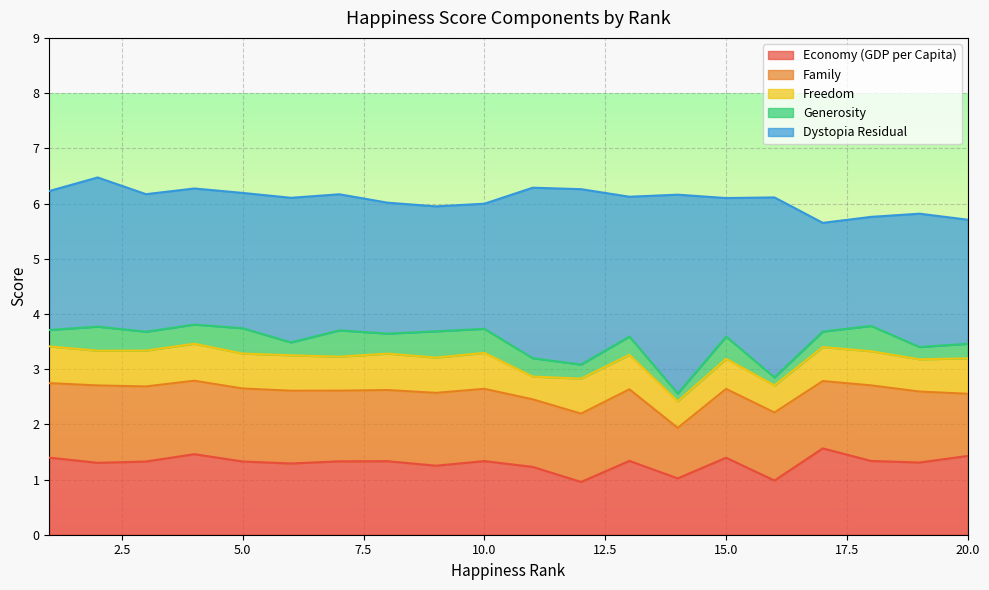

Read the Economy (GDP per Capita) value at 7.

1.3